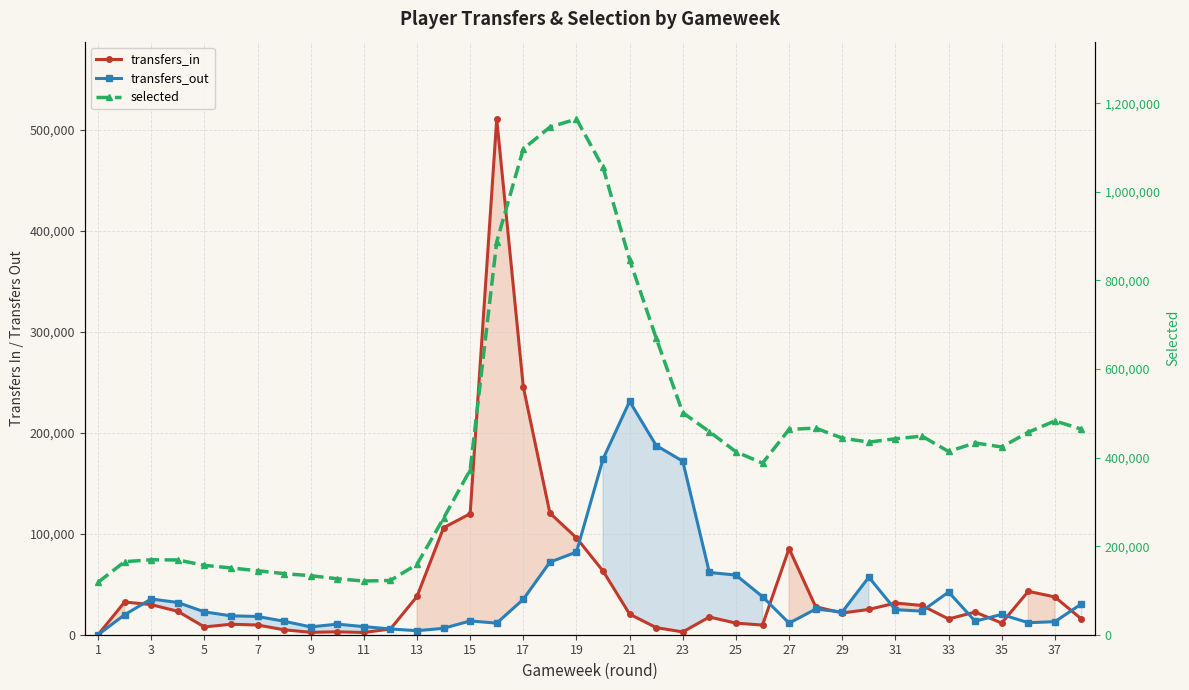

List the series in order of their peak value, lowest first.

transfers_out, transfers_in, selected